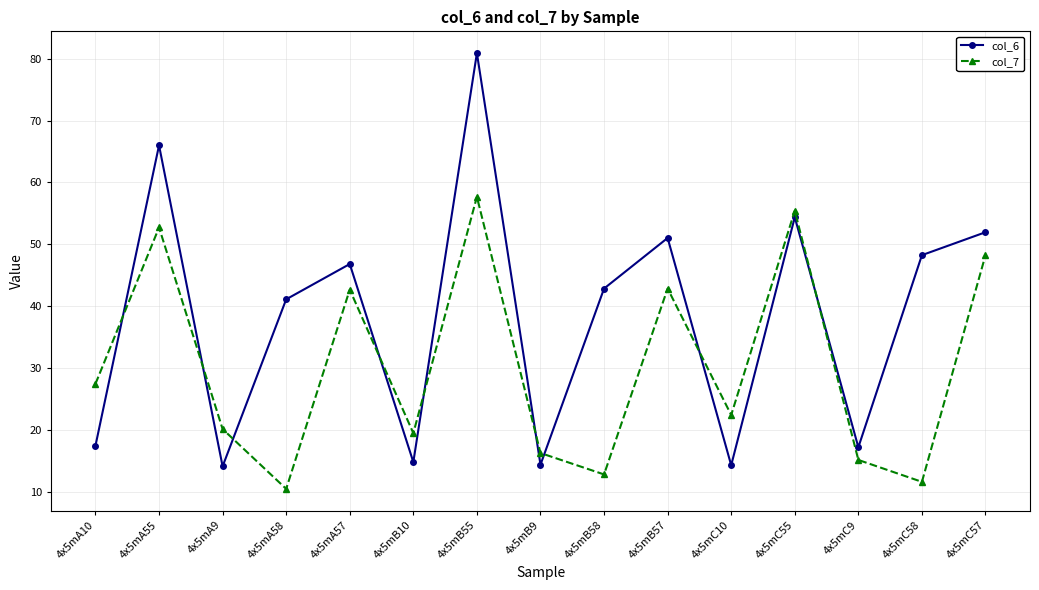

The value of col_6 at 4x5mB55 is 121.8. True or false?

False